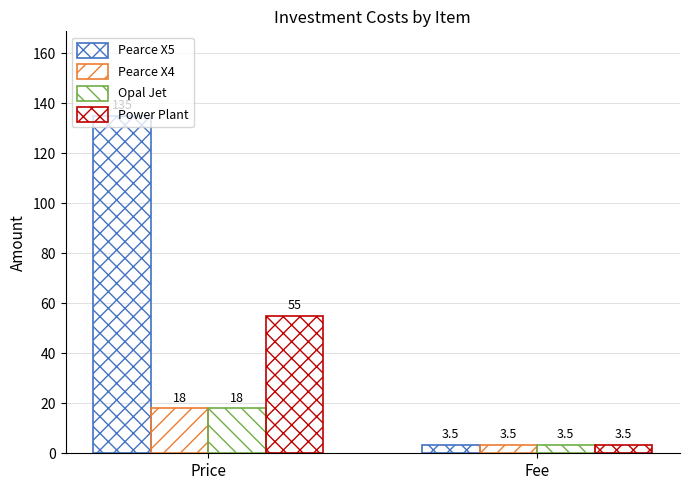

At how many categories does at least one series exceed 33?

1